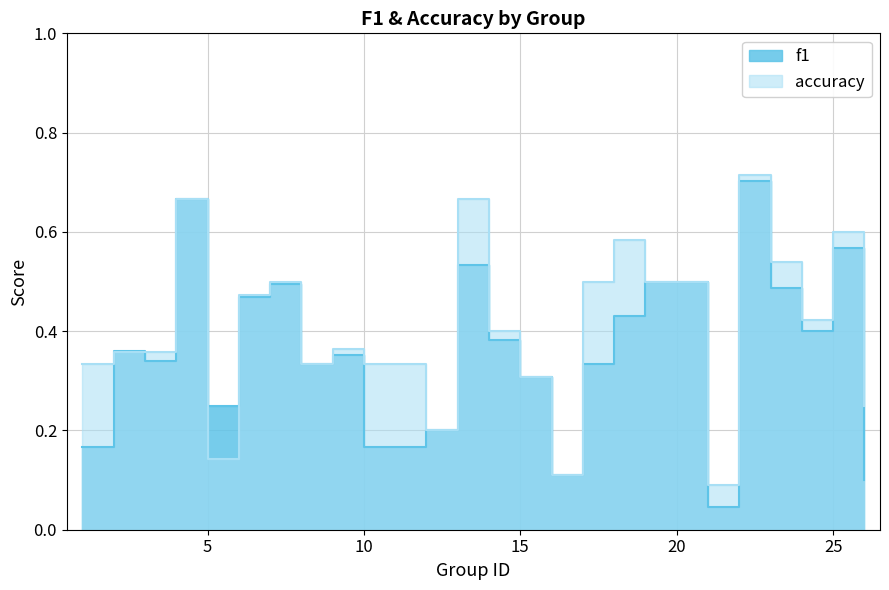

Between 6 and 9, which is larger?

6